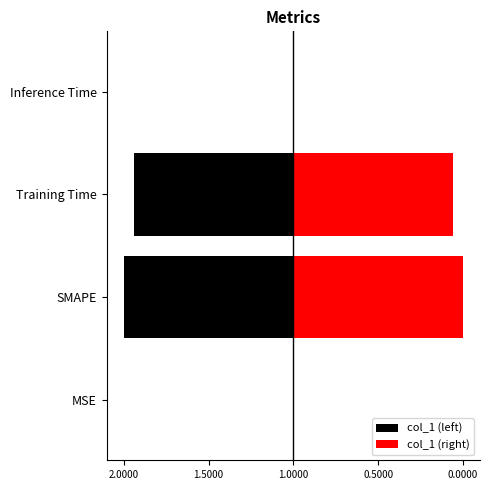

Rank the series at Inference Time from highest to lowest value.

col_1 (right), col_1 (left)